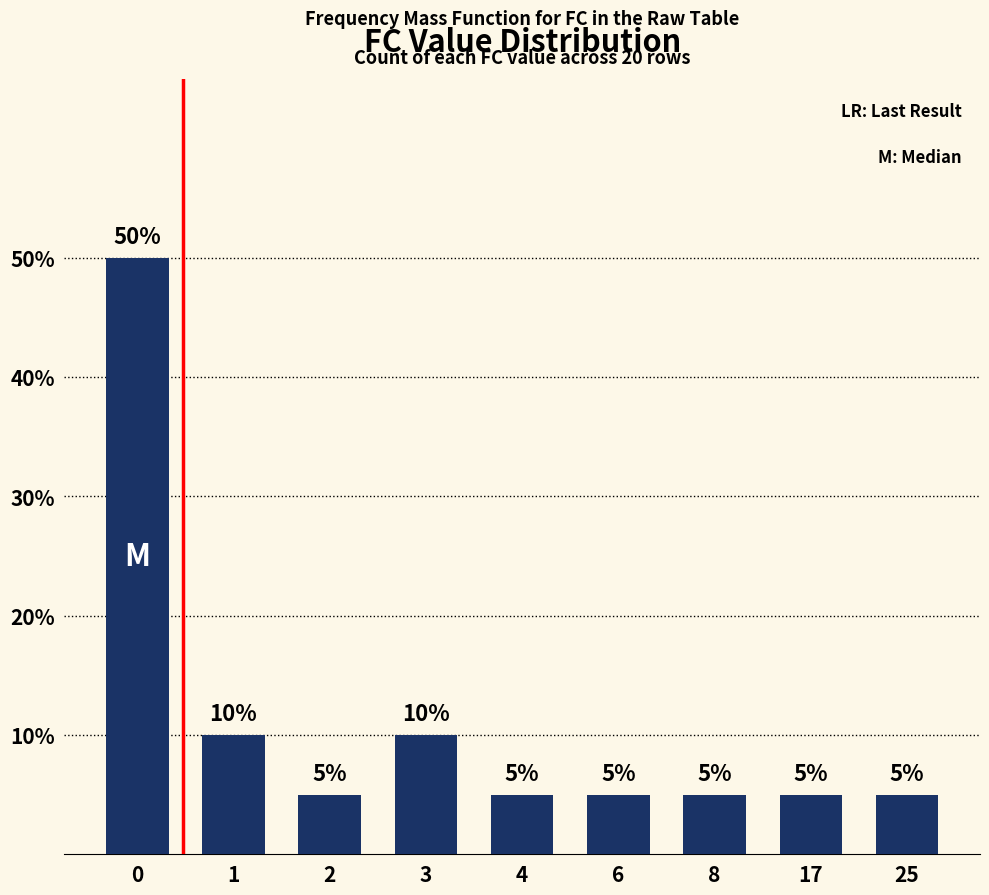

The chart shows a value of 14 at 1. True or false?

False